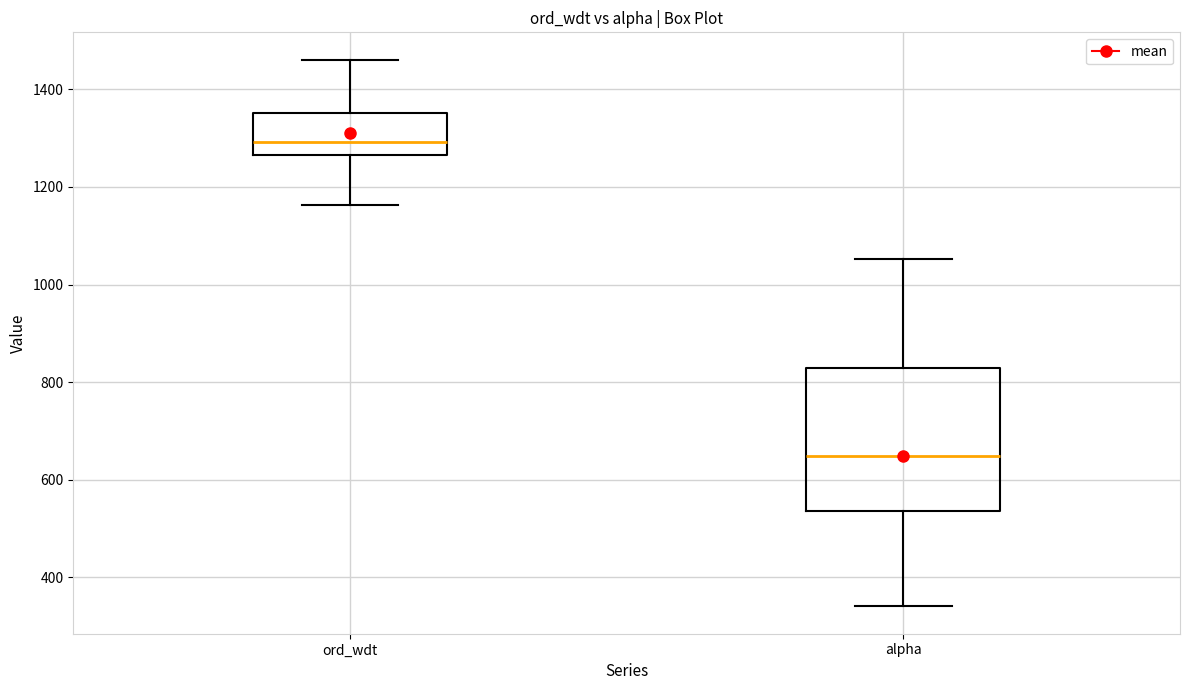

Which box is the tallest, from its lower edge to its upper edge?

alpha